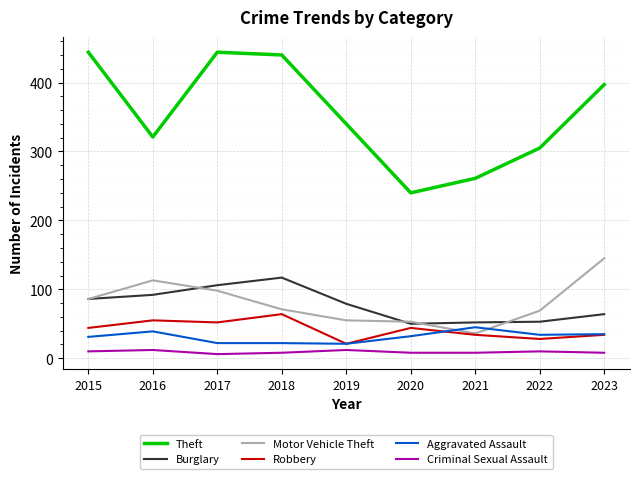

What is the average value of the Theft series?

355